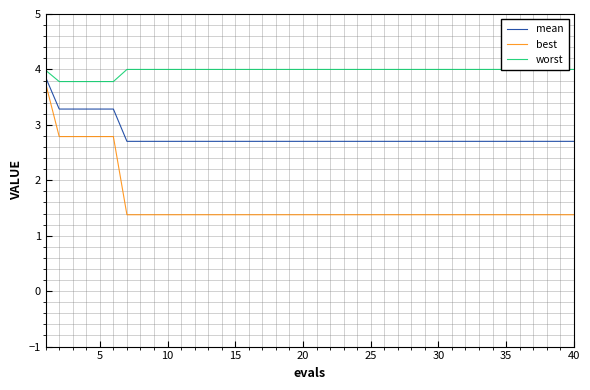

Count the number of categories in the chart.

40